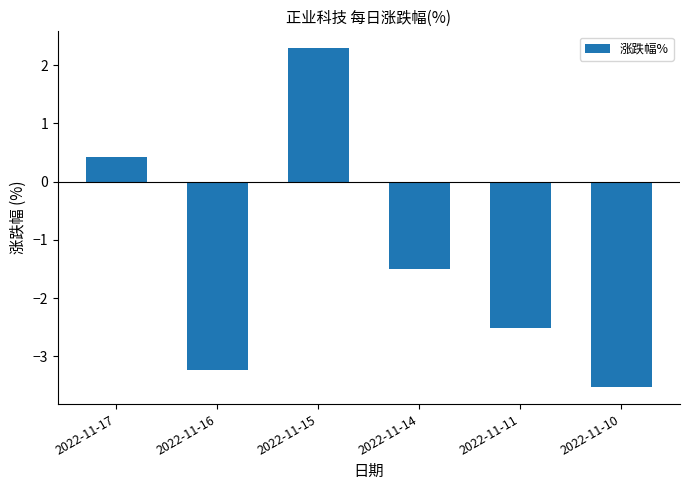

Between 2022-11-10 and 2022-11-15, which is larger?

2022-11-15